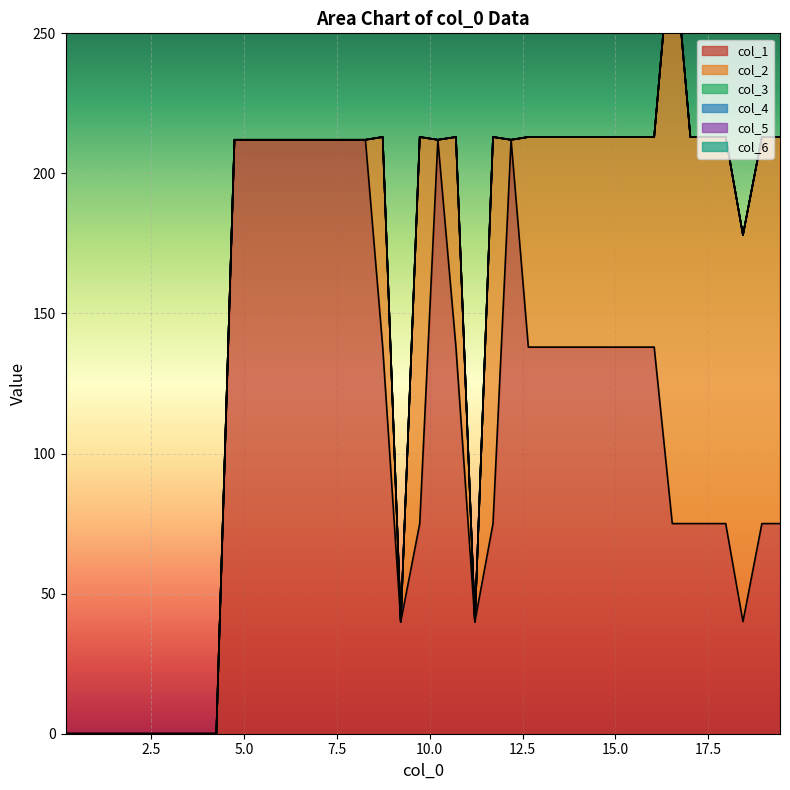

What is the total value across all series at 17?

213